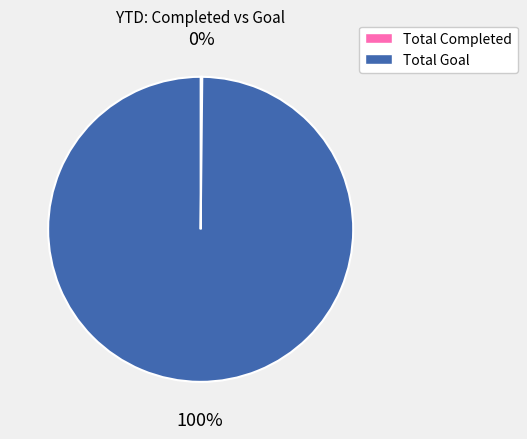

Is it true that Total Goal is 100% of the pie?

True